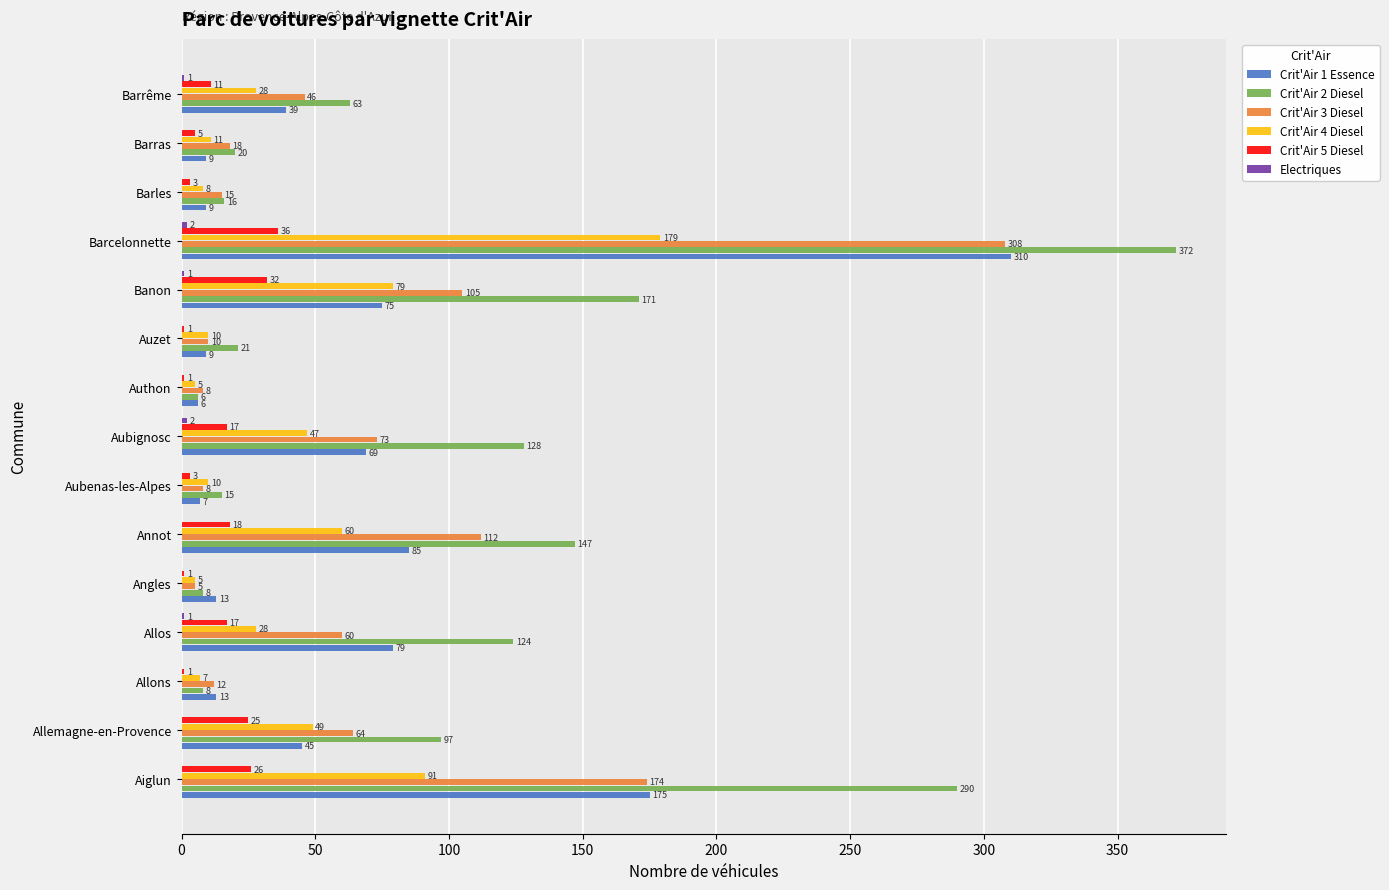

Which series changed the most between Barcelonnette and Barrême?

Crit'Air 2 Diesel